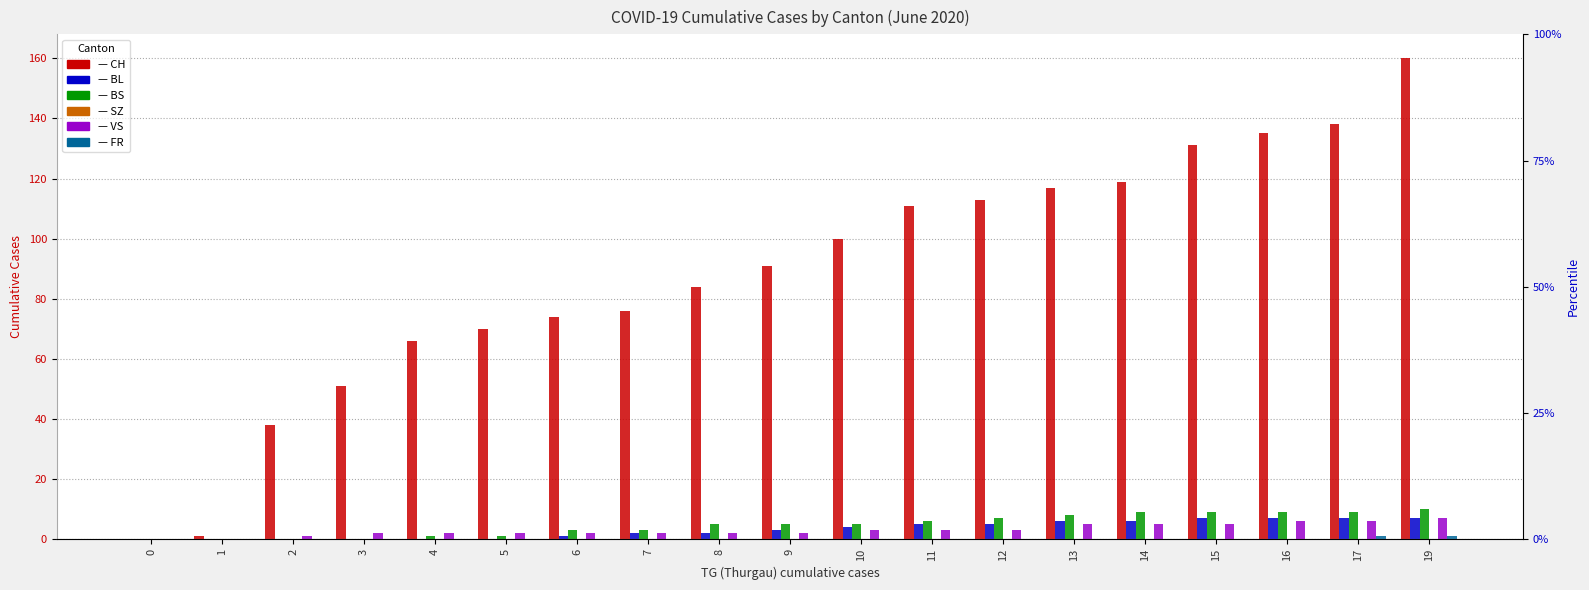

Reading left to right, what are all the values shown in this chart?

CH: 0=0	1=1	2=38	3=51	4=66	5=70	6=74	7=76	8=84	9=91	10=100	11=111	12=113	13=117	14=119	15=131	16=135	17=138	19=160
BL: 0=0	1=0	2=0	3=0	4=0	5=0	6=1	7=2	8=2	9=3	10=4	11=5	12=5	13=6	14=6	15=7	16=7	17=7	19=7
BS: 0=0	1=0	2=0	3=0	4=1	5=1	6=3	7=3	8=5	9=5	10=5	11=6	12=7	13=8	14=9	15=9	16=9	17=9	19=10
SZ: 0=0	1=0	2=0	3=0	4=0	5=0	6=0	7=0	8=0	9=0	10=0	11=0	12=0	13=0	14=0	15=0	16=0	17=0	19=0
VS: 0=0	1=0	2=1	3=2	4=2	5=2	6=2	7=2	8=2	9=2	10=3	11=3	12=3	13=5	14=5	15=5	16=6	17=6	19=7
FR: 0=0	1=0	2=0	3=0	4=0	5=0	6=0	7=0	8=0	9=0	10=0	11=0	12=0	13=0	14=0	15=0	16=0	17=1	19=1